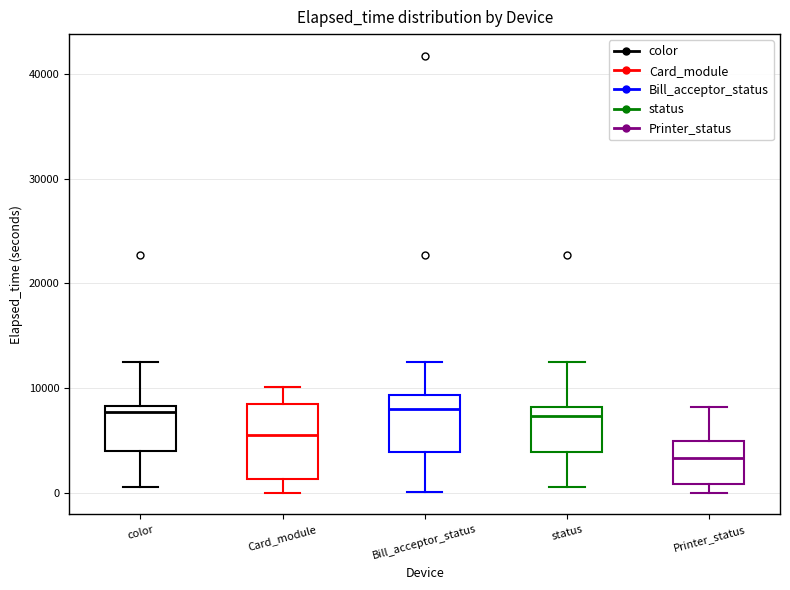

Which box is the tallest, from its lower edge to its upper edge?

Card_module